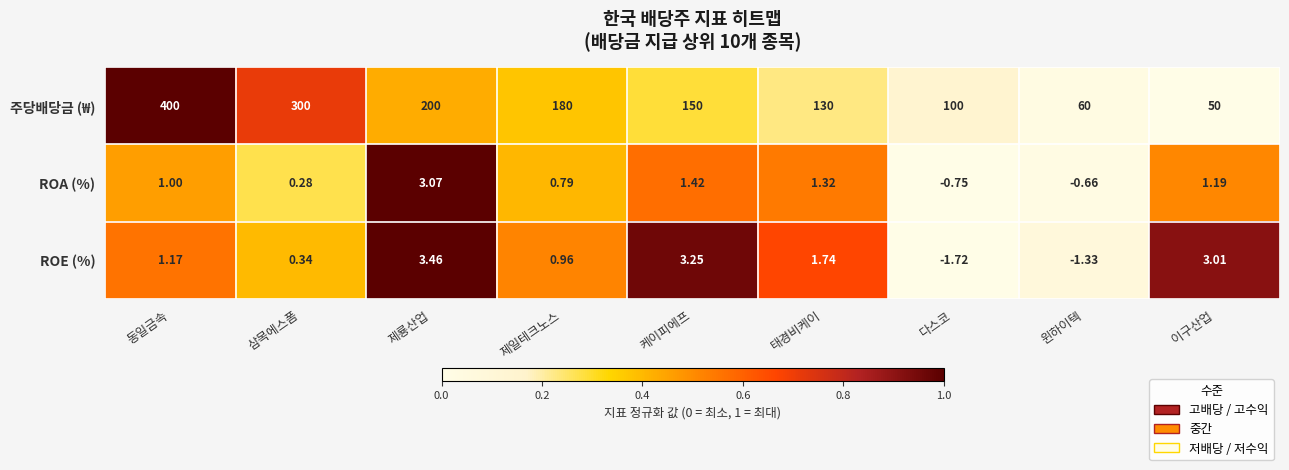

Which series has the largest total across all categories?

주당배당금 (₩)